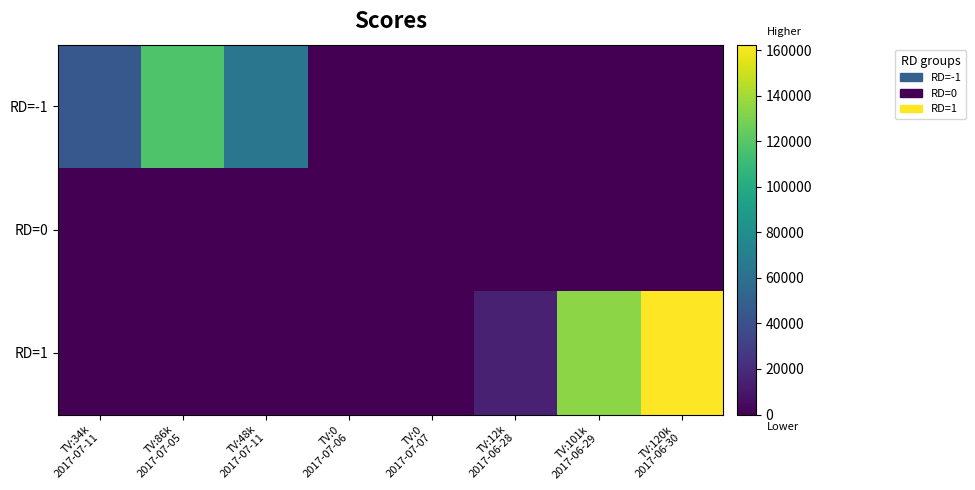

Between TV:34k
2017-07-11 and TV:12k
2017-06-28, which is larger?

TV:34k
2017-07-11